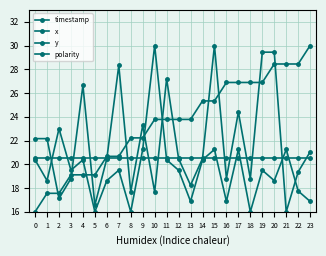

Count the number of data series in this chart.

4